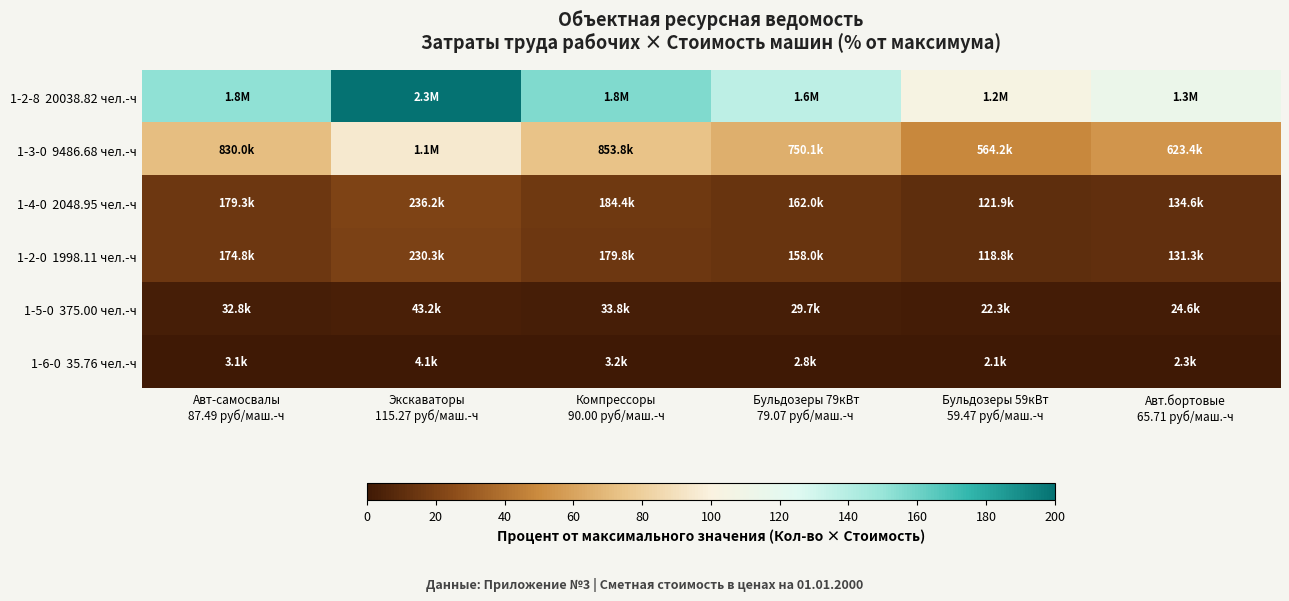

What is the maximum value shown in the chart?

200.0